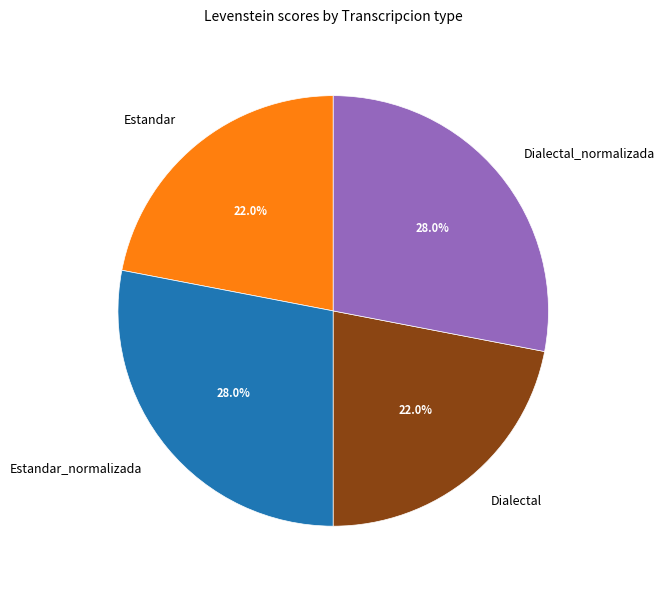

To the nearest percent, what is the average slice percentage?

25%